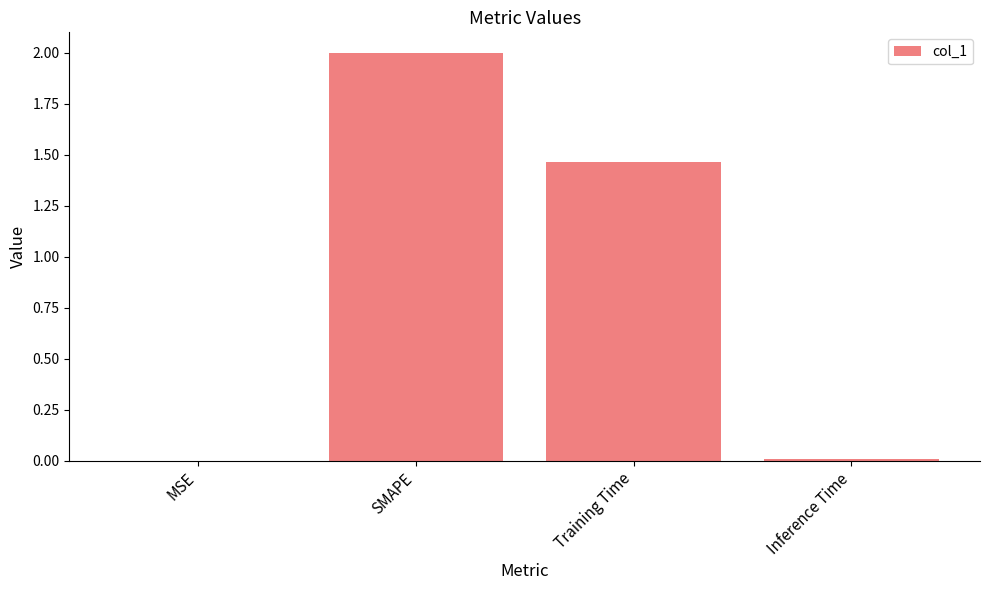

What is the greatest value displayed?

2.0